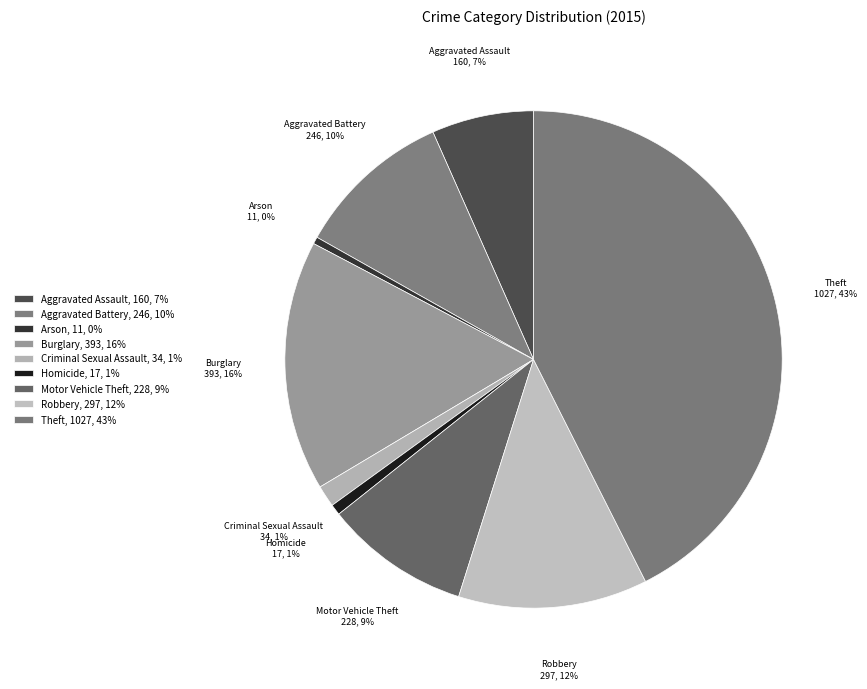

Count the number of slices in the pie.

9